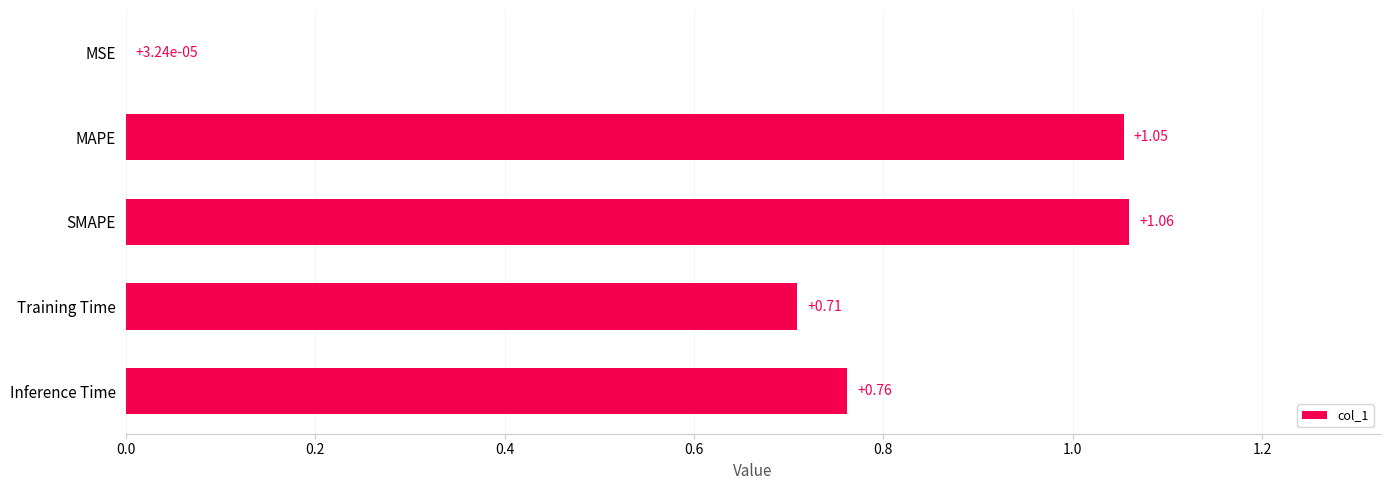

Which has a higher value, MSE or MAPE?

MAPE